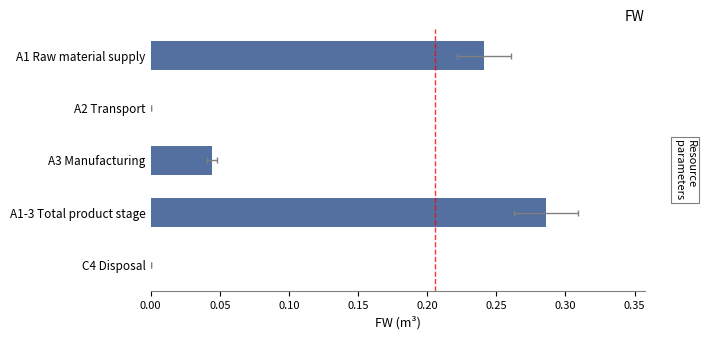

Does the chart contain any negative values?

No